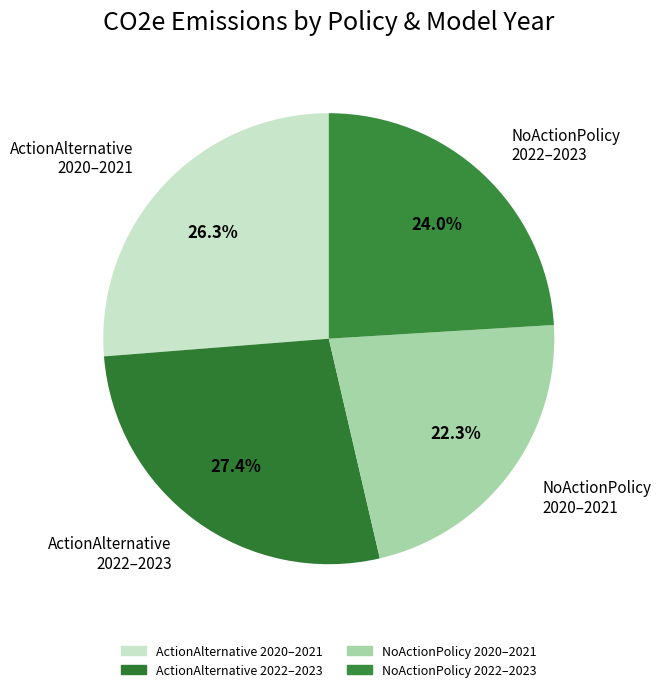

Rank the categories by value from highest to lowest.

ActionAlternative 2022–2023, ActionAlternative 2020–2021, NoActionPolicy 2022–2023, NoActionPolicy 2020–2021